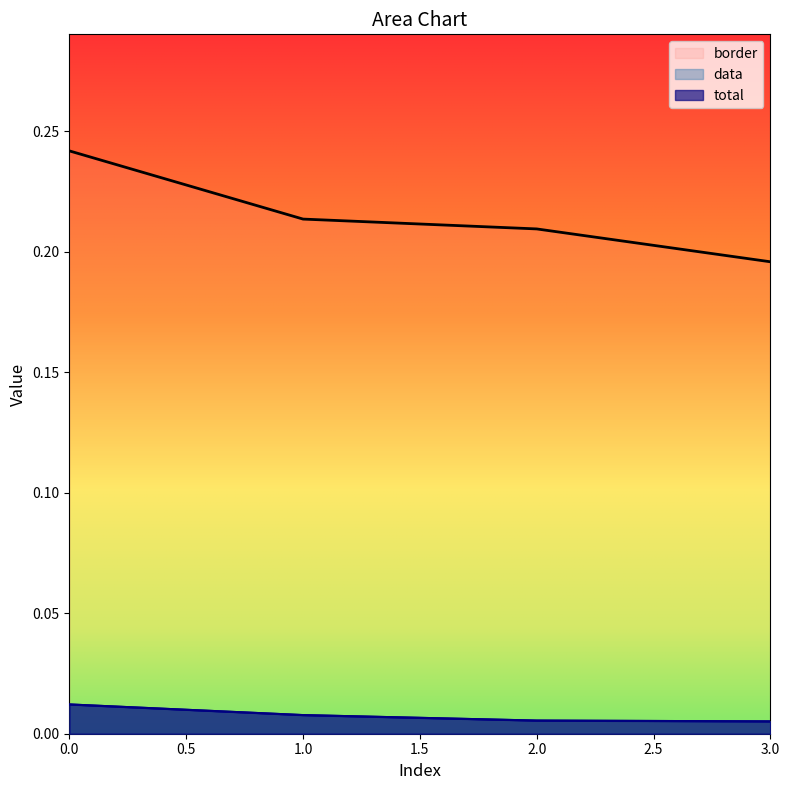

The border series shows 0.1 at 3.0. True or false?

False